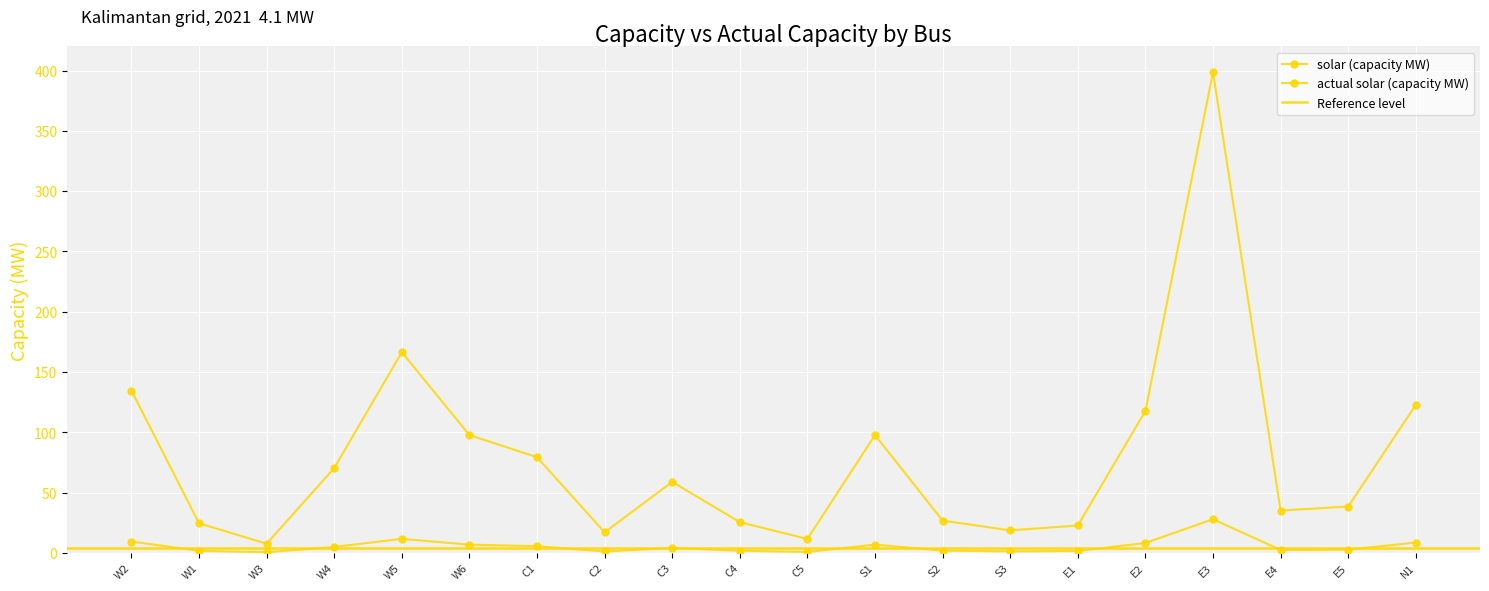

What is the value of the actual solar (capacity MW) point at the 8th from the left?

1.2